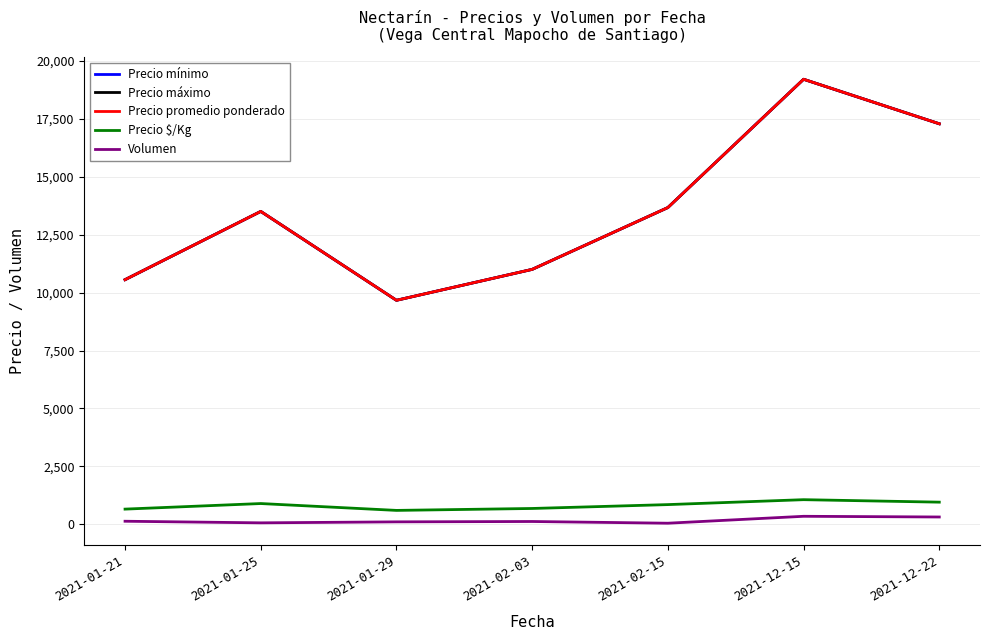

Is this an area chart (filled region under the line)?

No